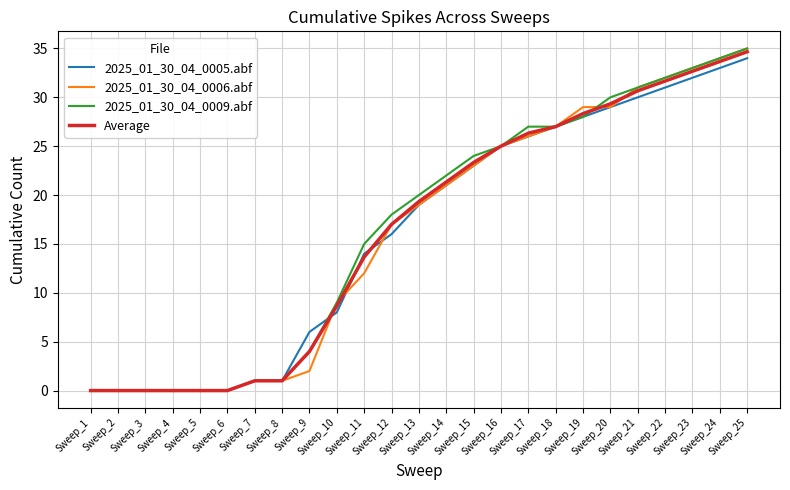

How many values in the Average series exceed 19?

13